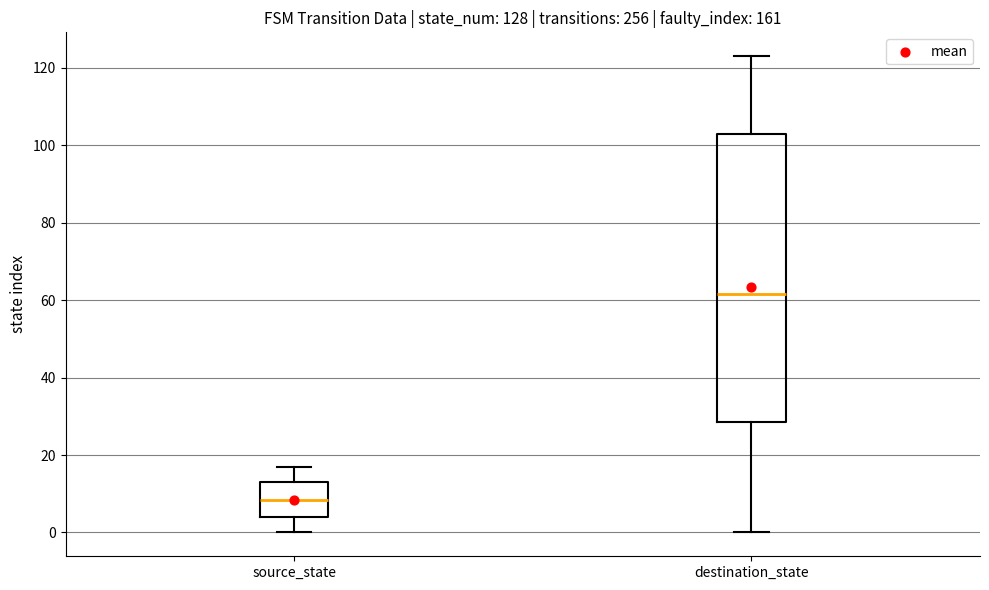

Reading left to right, read every box against the y-axis: the position of its median line, the range the box covers, and the ends of its whiskers. The values are not printed on the chart, so give them approximately, as read against the axis.

source_state: median 8, box 4 to 14, whiskers 0 to 18
destination_state: median 62, box 28 to 104, whiskers 0 to 124